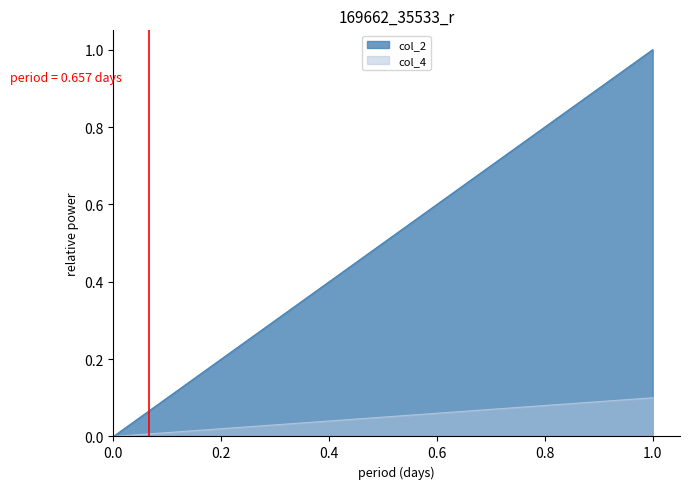

What are all the series names shown in the legend?

col_2, col_4